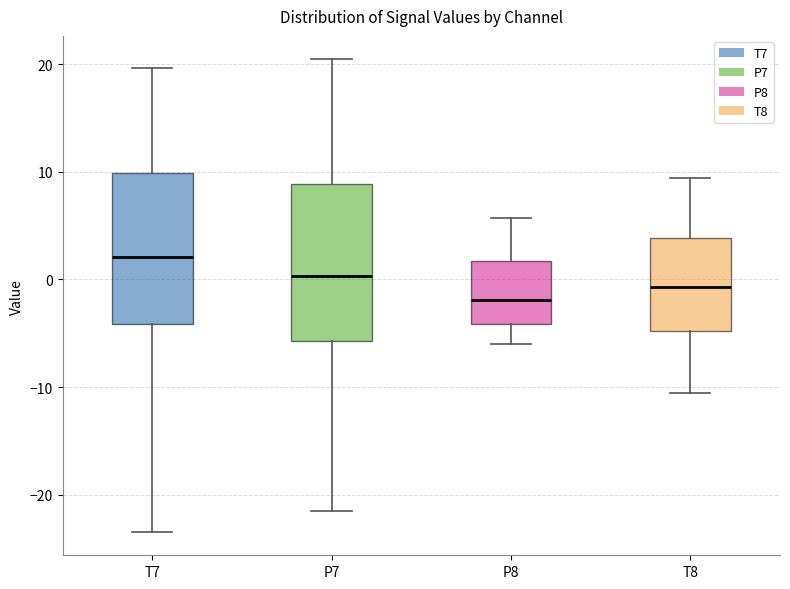

Where is the upper edge of the box for P7 on the y-axis? The values are not printed on the chart, so give them approximately, as read against the axis.

9